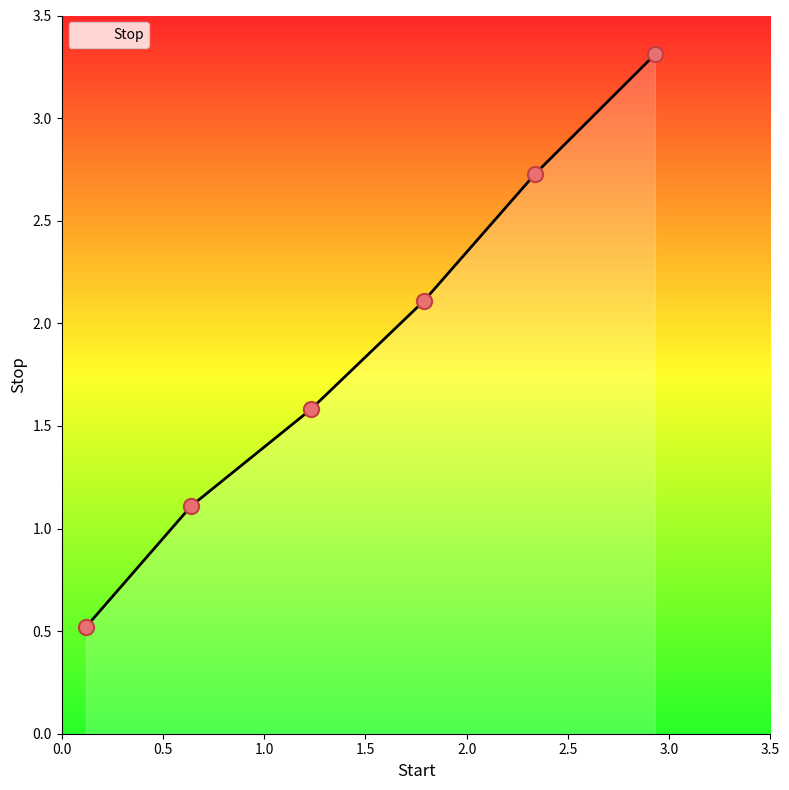

What is the smallest value displayed?

0.5